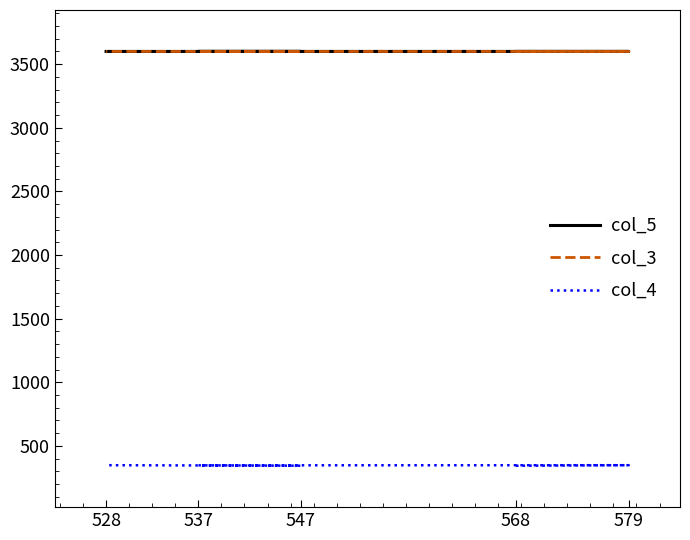

What is the spread (max minus min) of values at 528?

3252.0